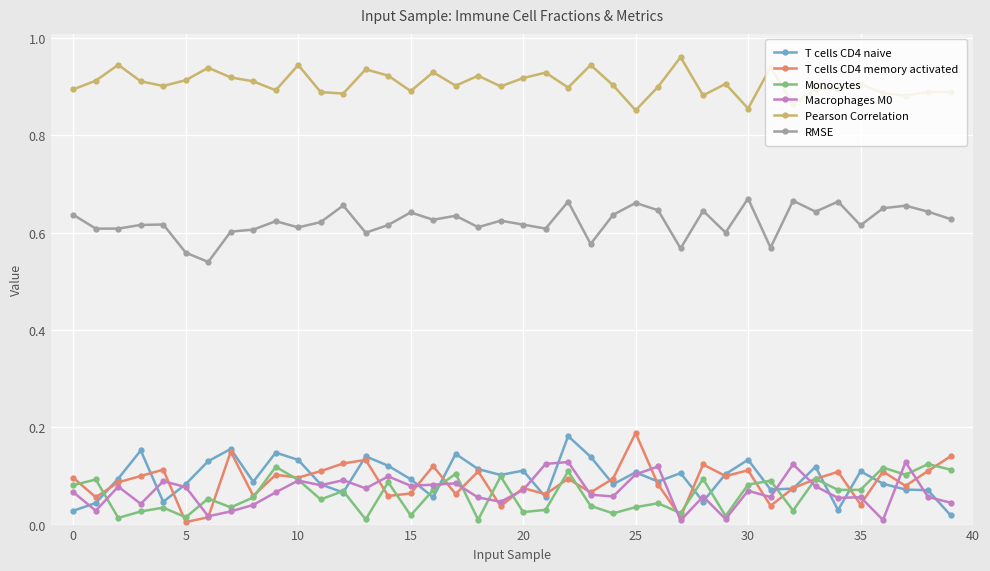

Which series has the largest total across all categories?

Pearson Correlation